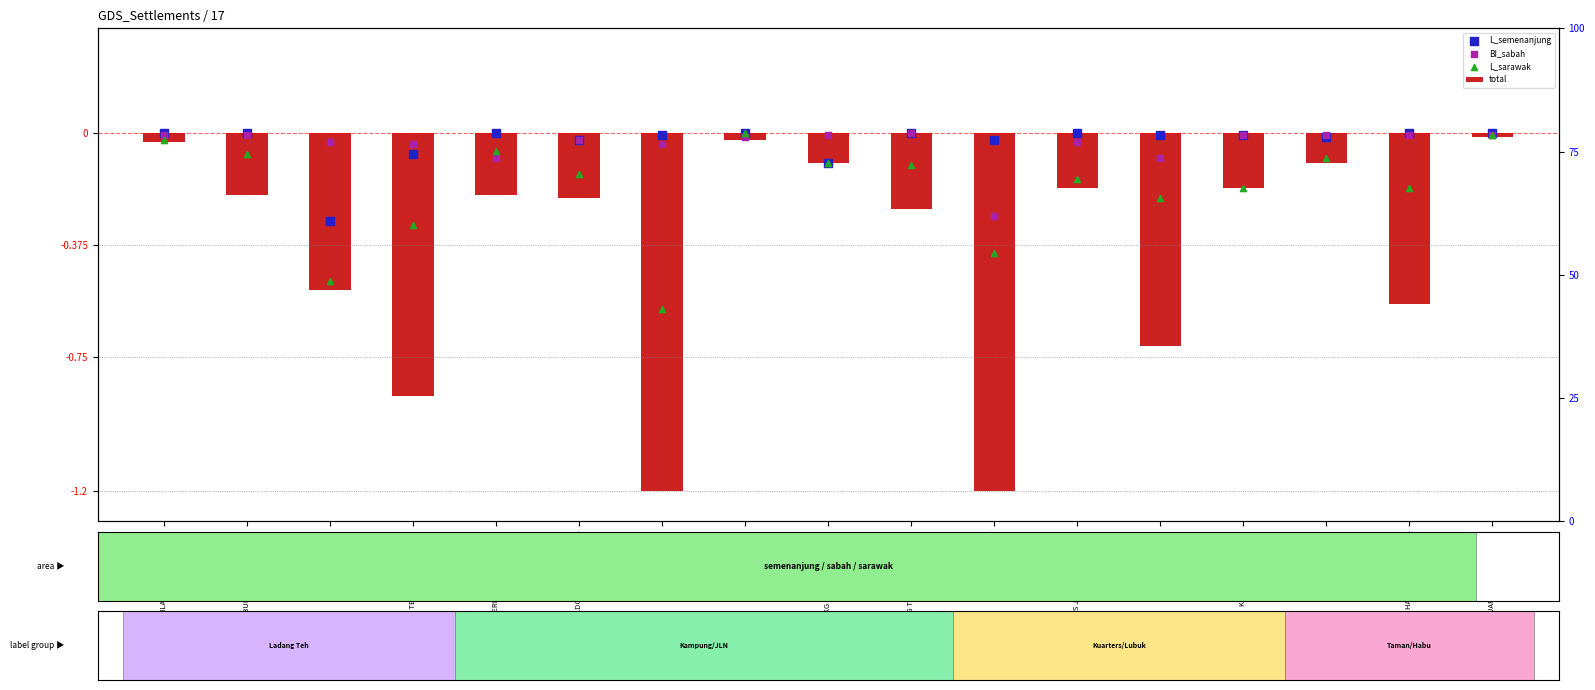

Is the value of L_sarawak at KG SUNGAI LONGLANG greater than the value of L_semenanjung at LDG TEH GUNUNG MAS?

No